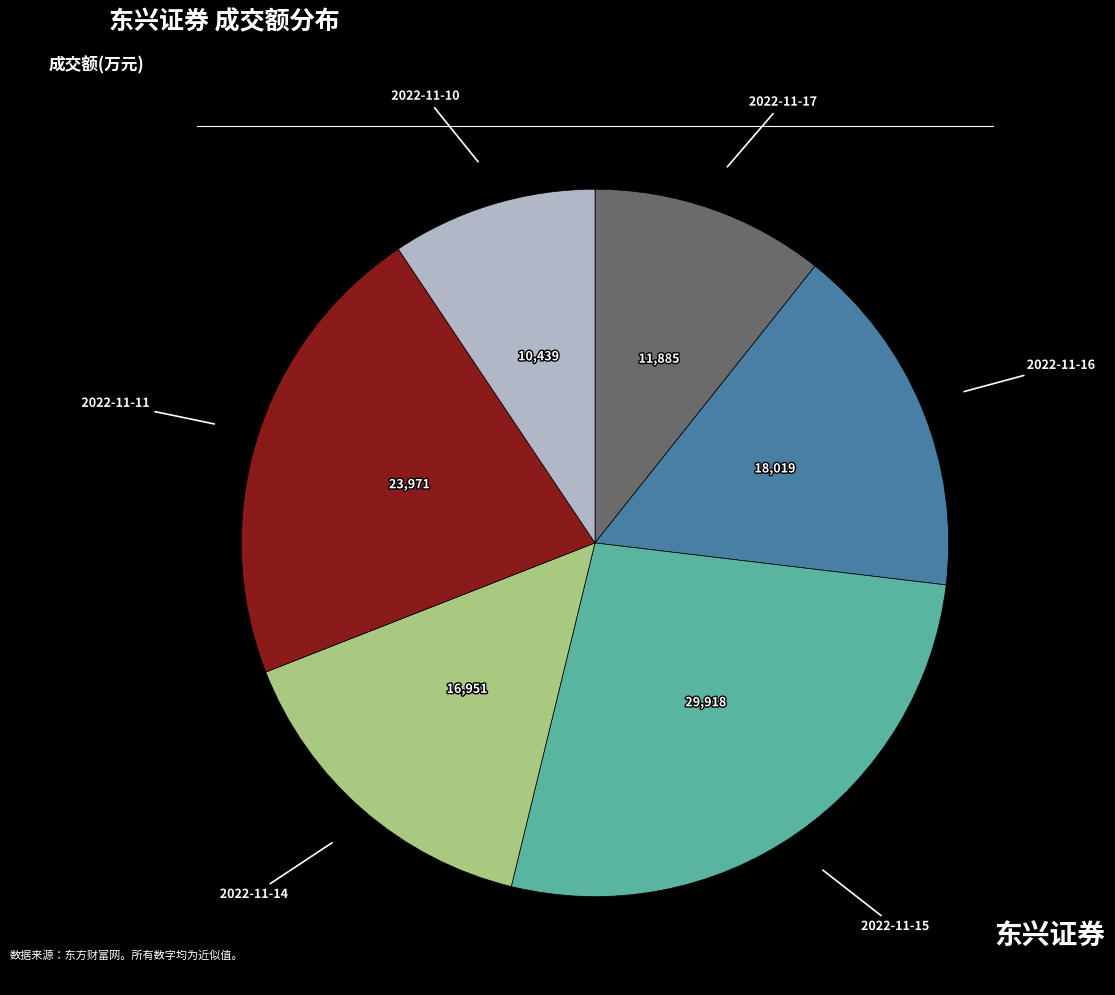

Does any single category account for the majority?

No